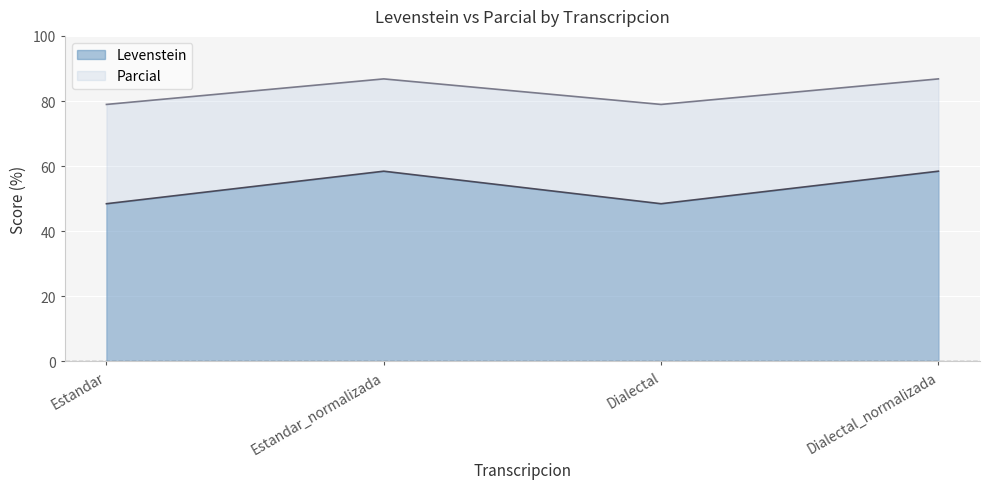

True or false: Parcial and Levenstein cross at least once.

False